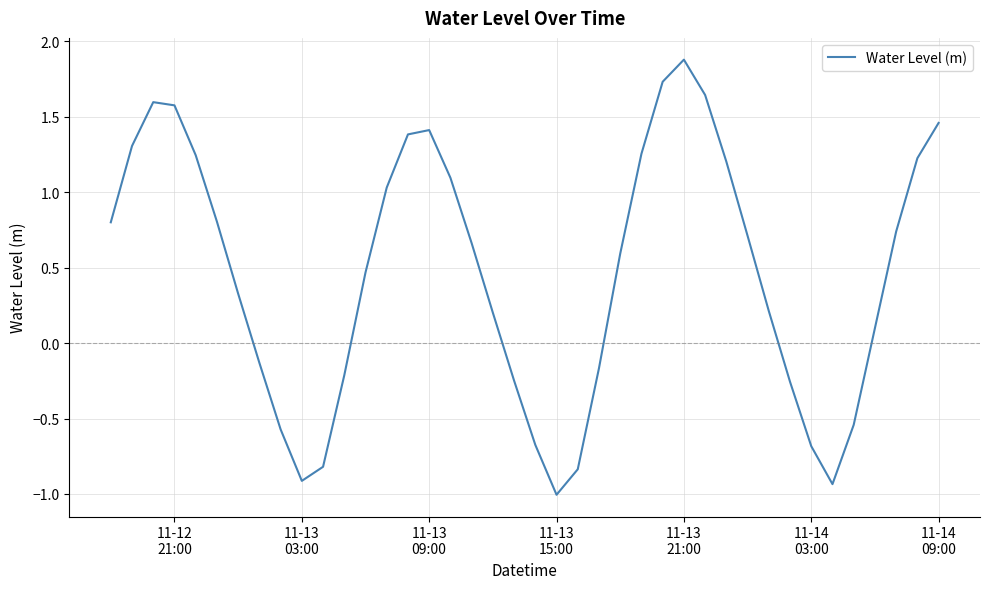

What is the maximum value shown in the chart?

1.9